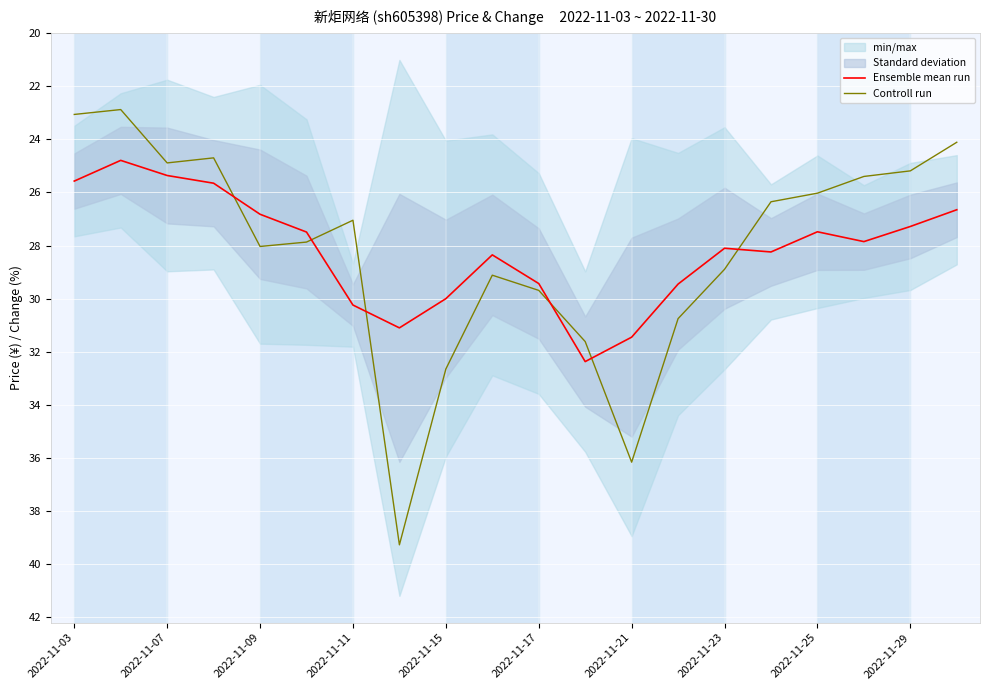

Is it true that Controll run equals 5.8 at 2022-11-25?

False